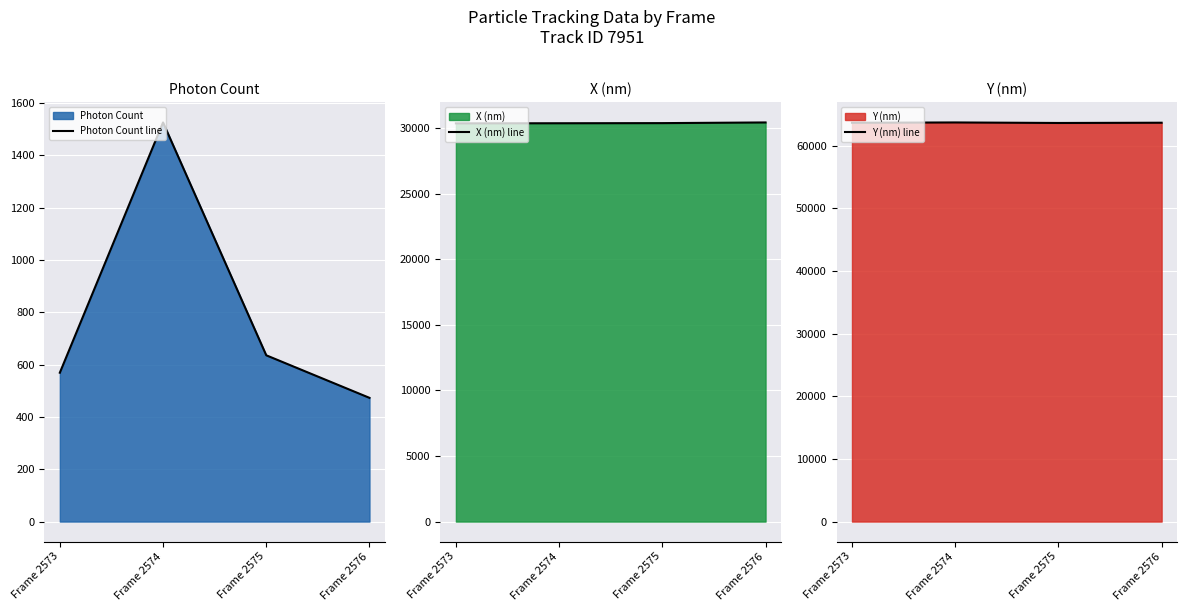

What is the spread (max minus min) of values at Frame 2574?

62201.3